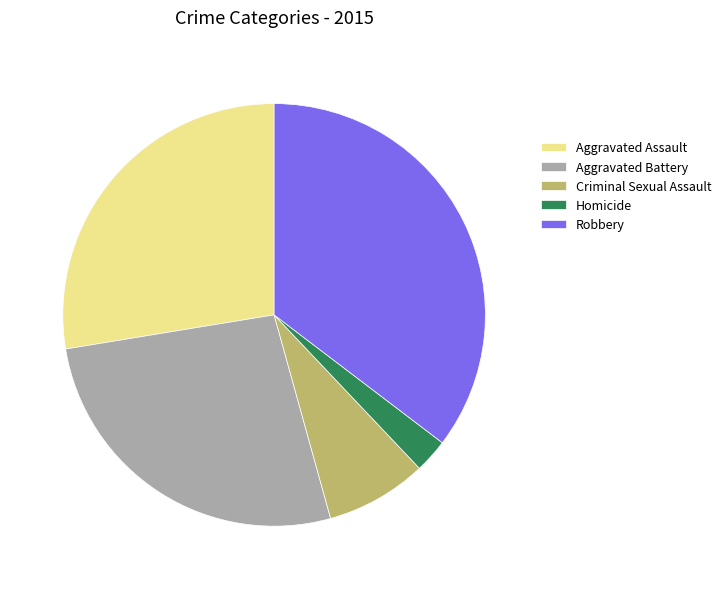

How many segments does this pie chart have?

5